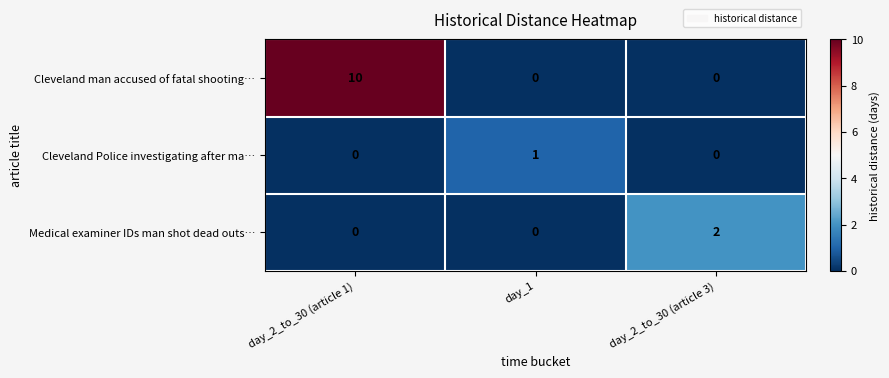

What is the sum of the Cleveland man accused of fatal shooting… values at day_2_to_30 (article 3) and day_2_to_30 (article 1)?

10